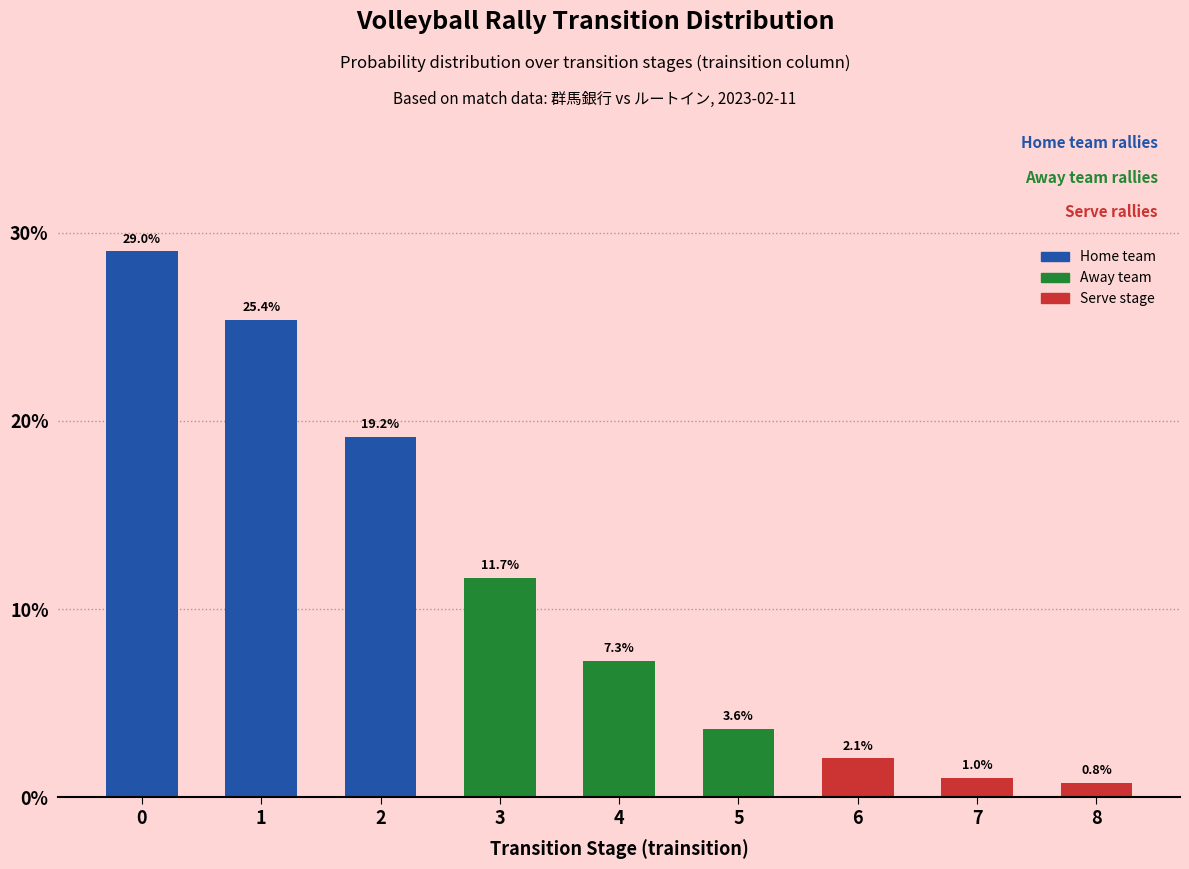

Does the chart contain stacked bars?

No